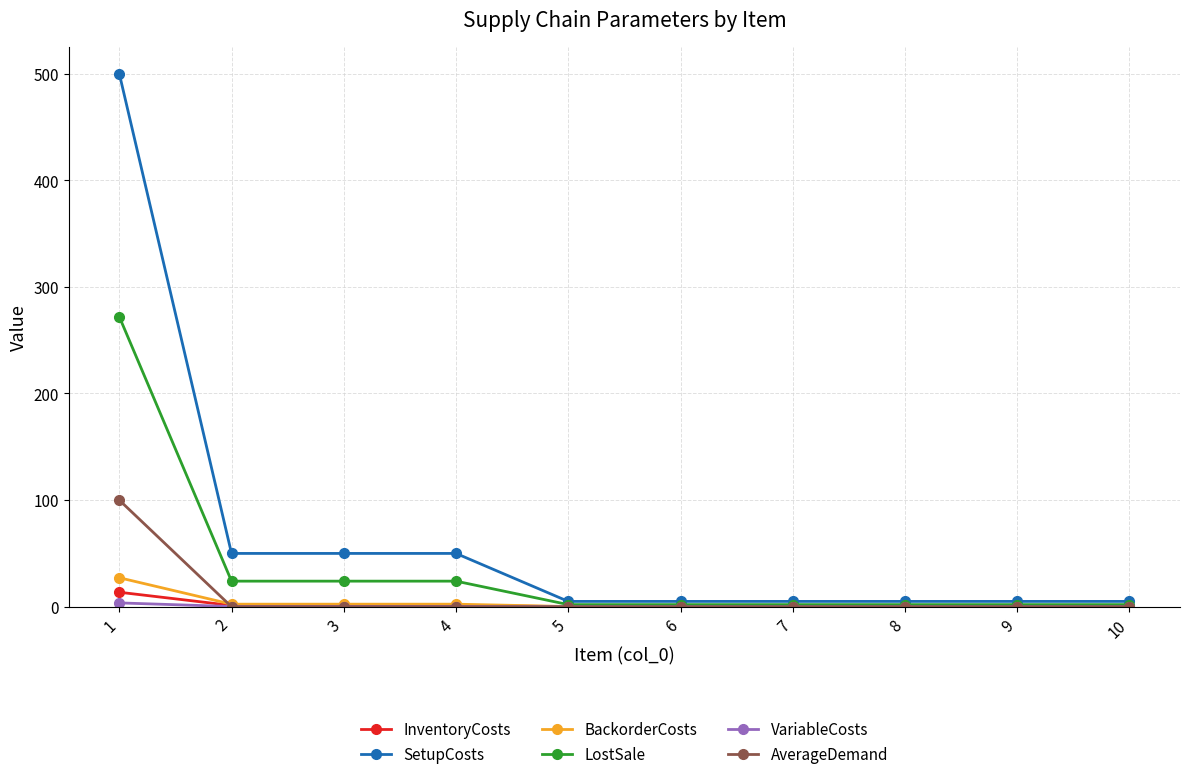

Which series has the largest range (max minus min)?

SetupCosts